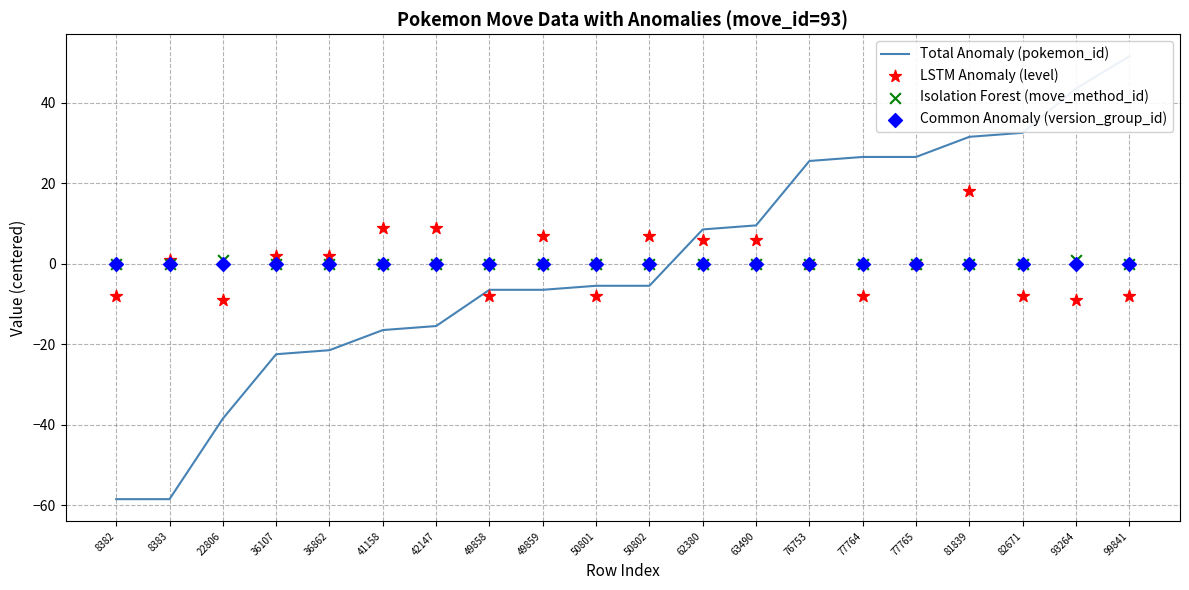

What is the total value across all series at 36862?

-19.7